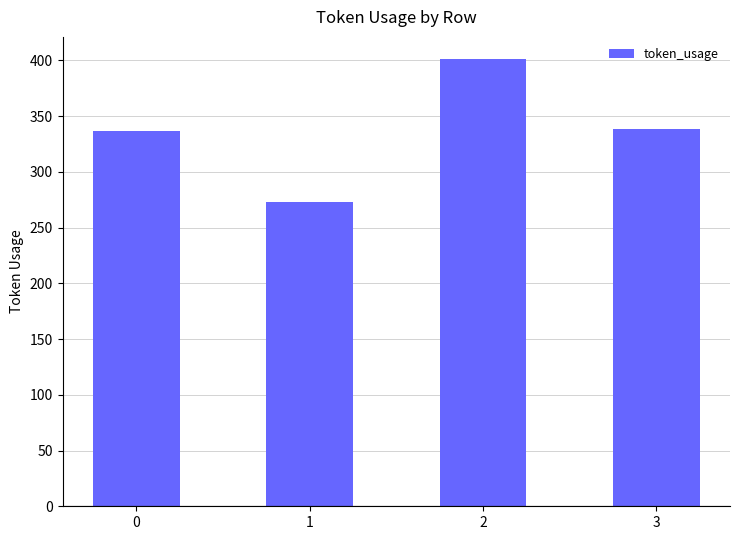

What is the difference between the values at 1 and 2?

128